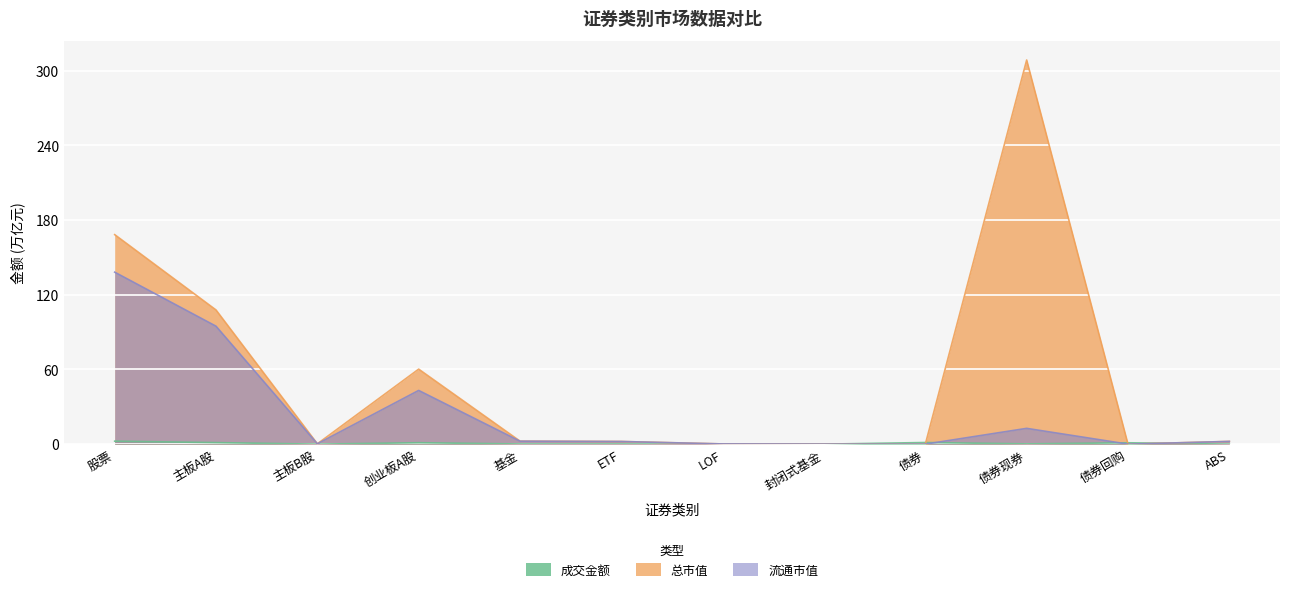

What is the value of the 流通市值 point at the 1st from the left?

138.2